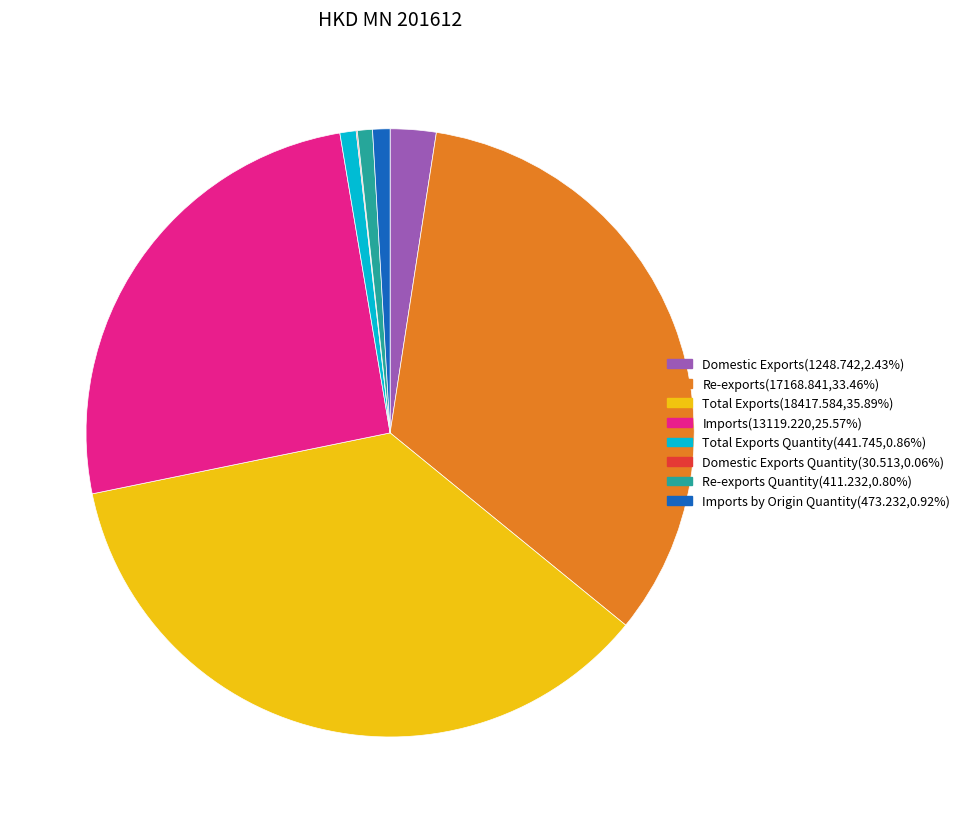

Is there a majority slice in this chart?

No